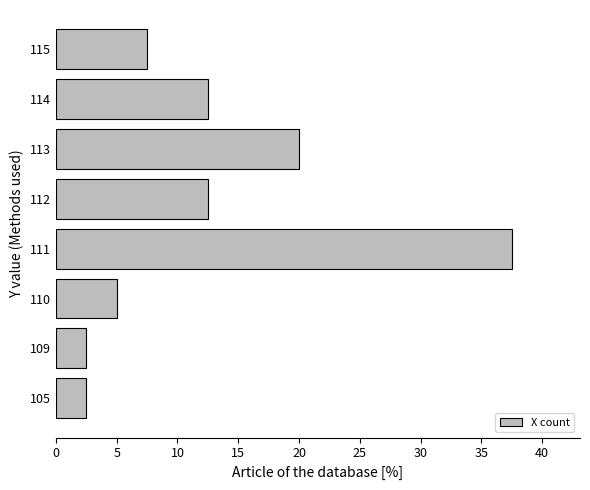

True or false: the data shows 20.0 at 113.

True